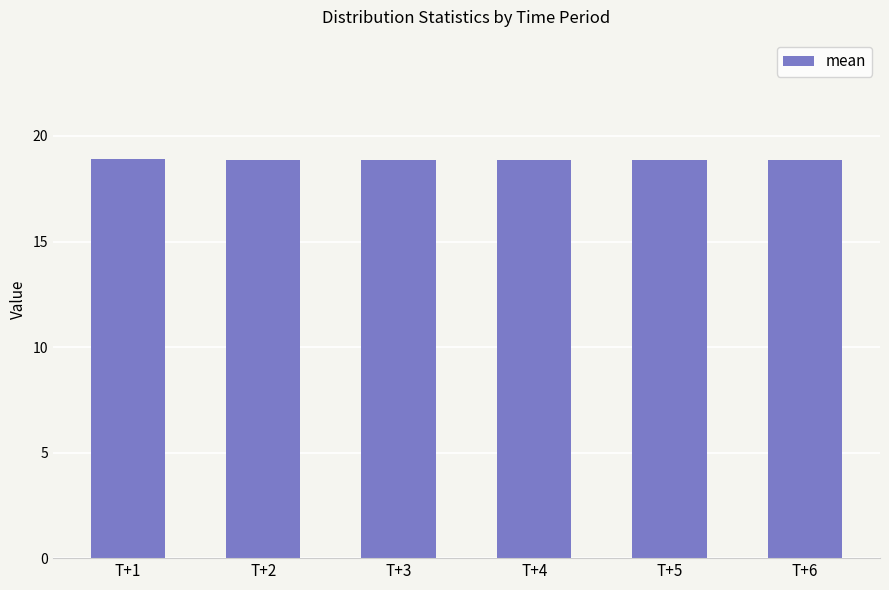

The value at T+3 is 9.7. True or false?

False